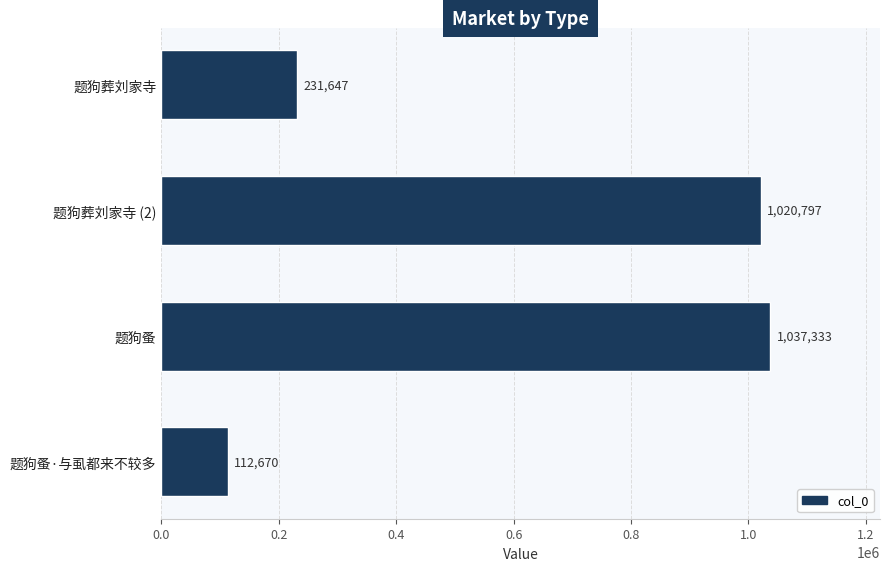

How many distinct data groups are displayed?

1